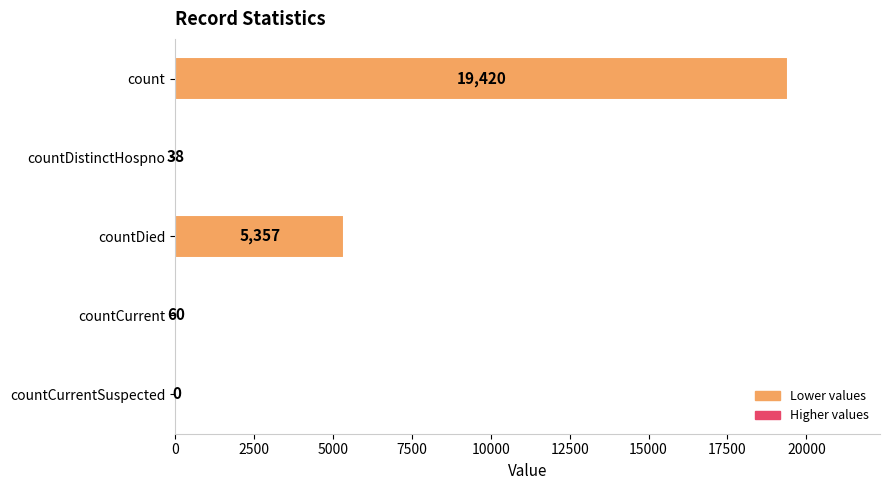

What is the sum of all values?

24875